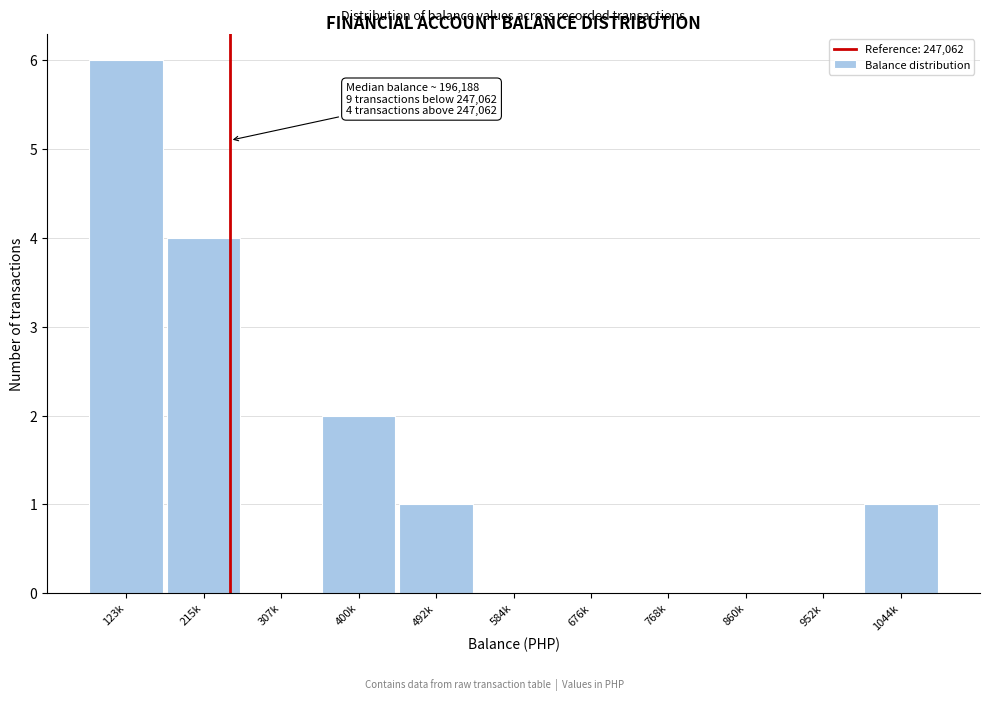

Reading left to right, transcribe all the data shown in this chart.

123k=6	215k=4	307k=0	400k=2	492k=1	584k=0	676k=0	768k=0	860k=0	952k=0	1044k=1